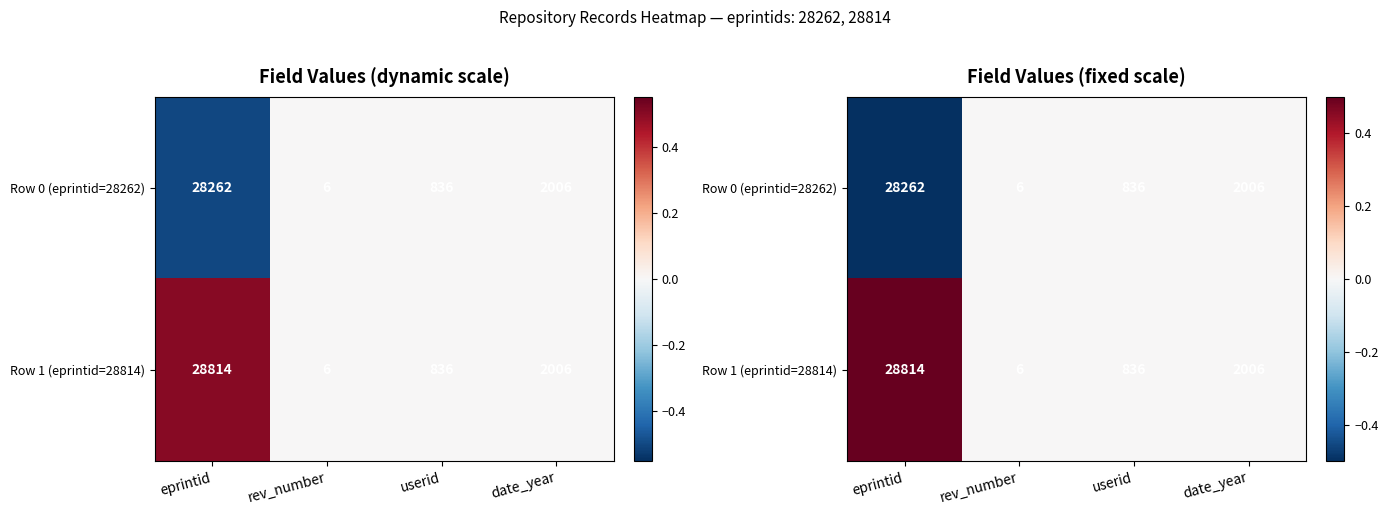

Count the number of categories in the chart.

4